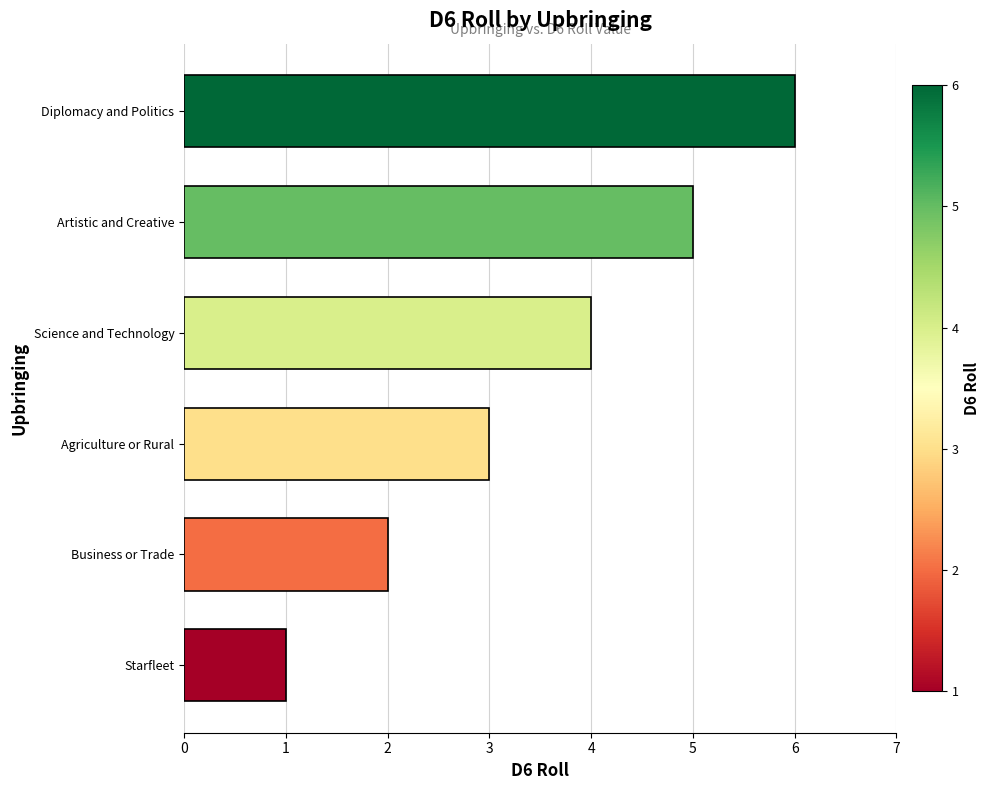

What is the difference between the second highest and minimum values?

4